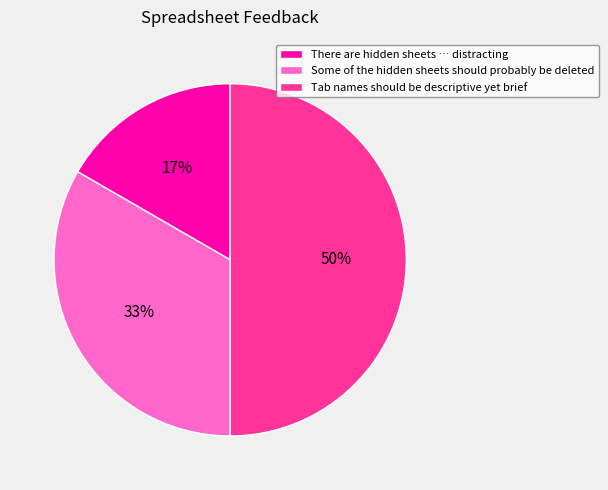

Rank the categories by value from lowest to highest.

There are hidden sheets … distracting, Some of the hidden sheets should probably be deleted, Tab names should be descriptive yet brief